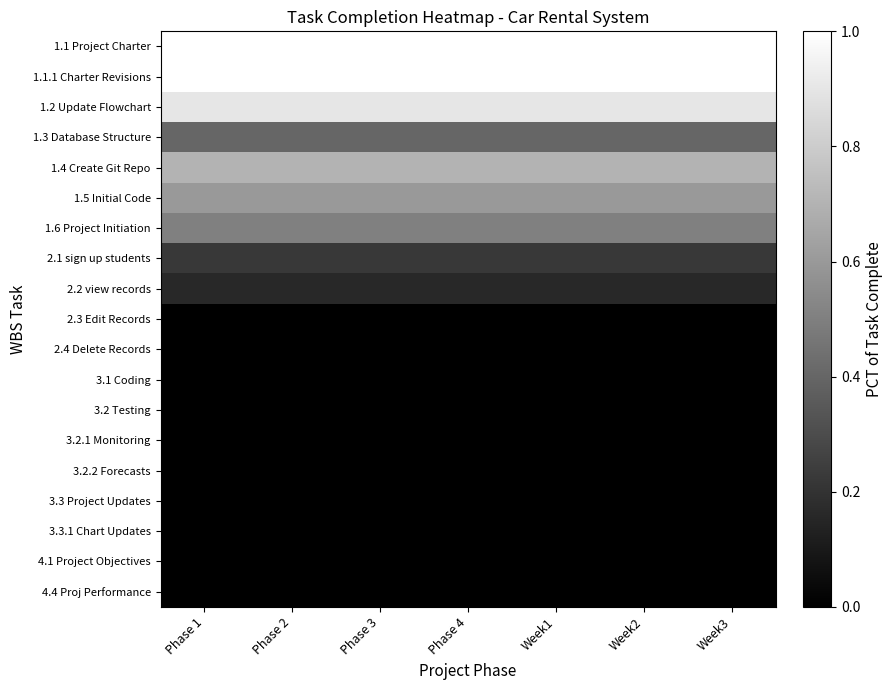

What is the total value across all series at Week2?

5.5